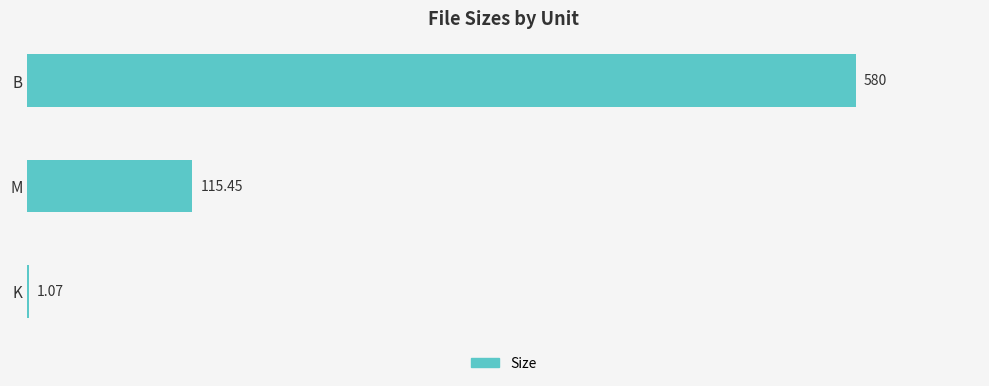

Are the bars horizontal?

Yes